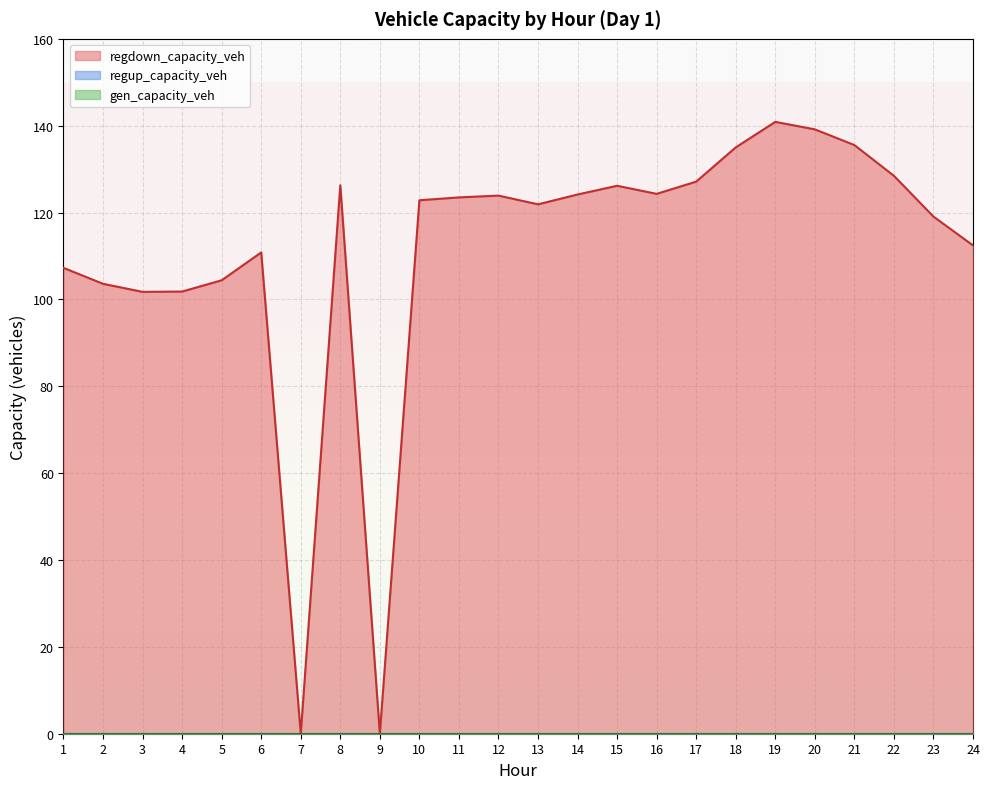

What is the value of the regdown_capacity_veh point at the 19th from the left?

140.9